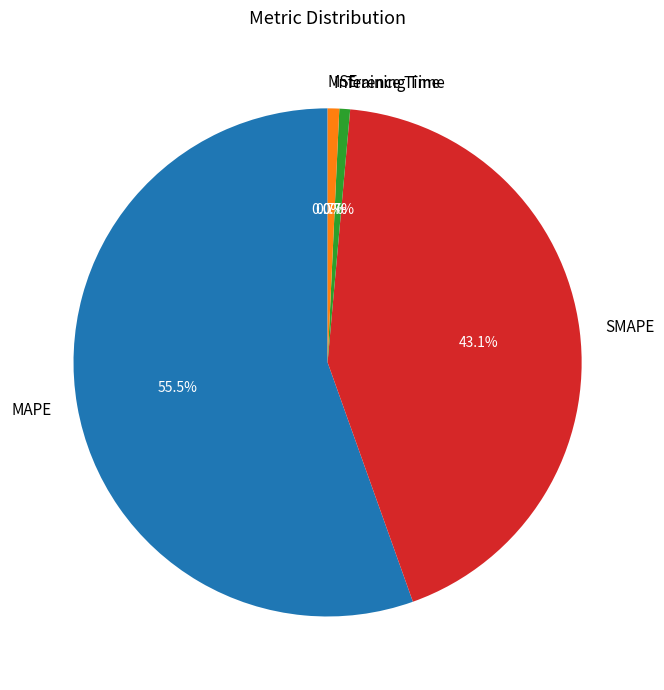

Which category accounts for the majority?

MAPE